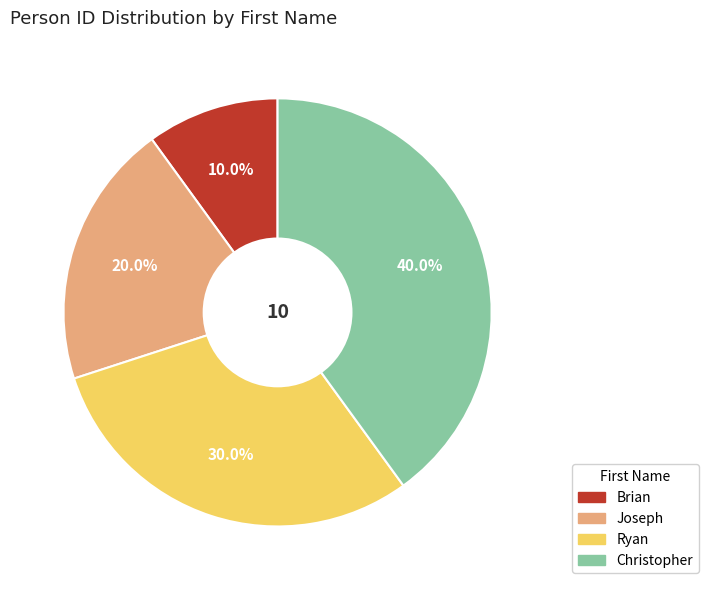

Which slice is the largest?

Christopher